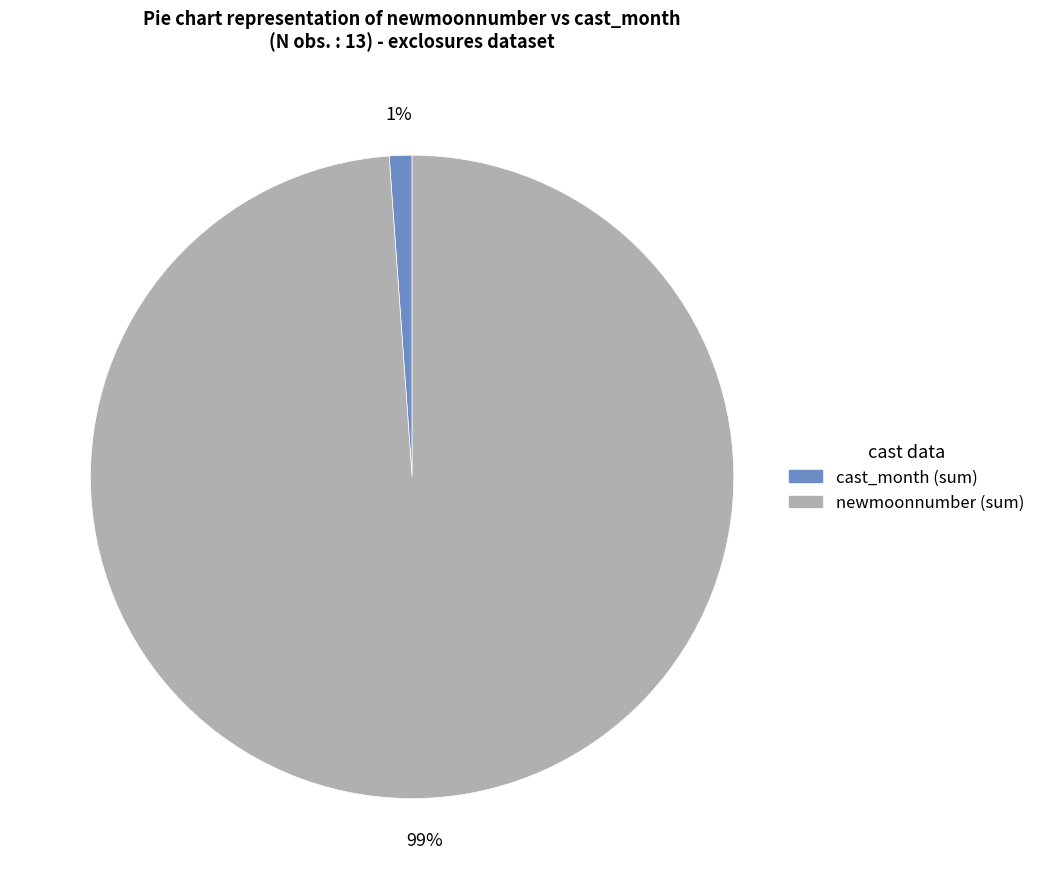

How many segments does this pie chart have?

2